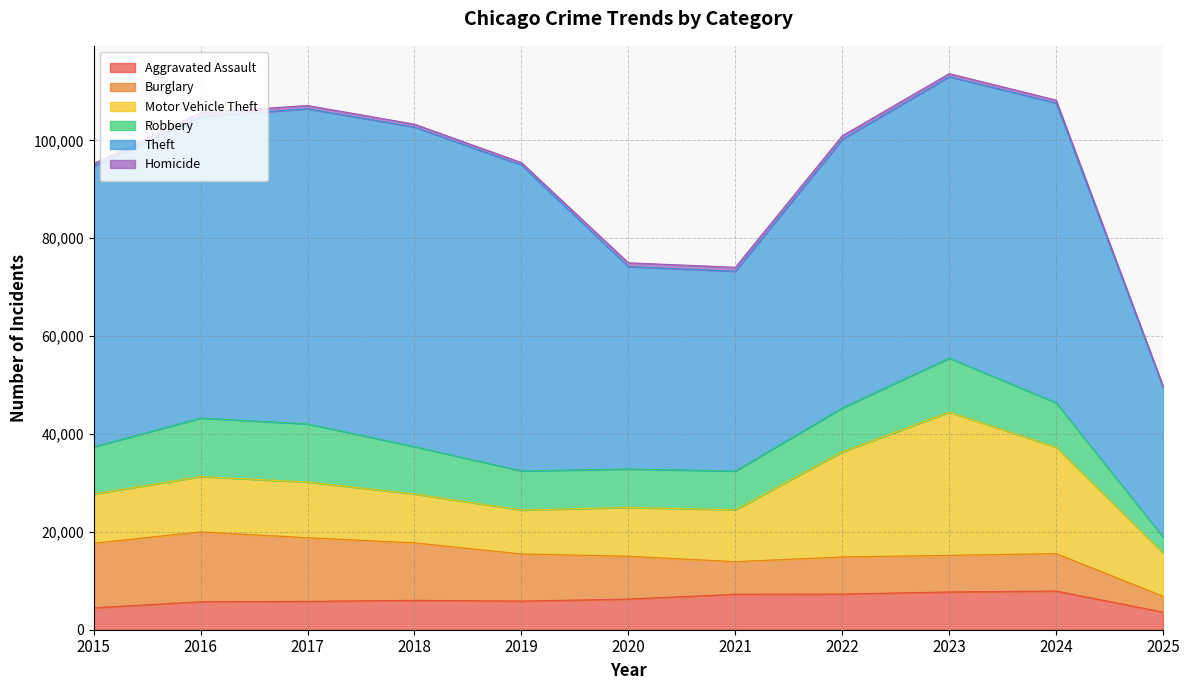

How many values in the Robbery series exceed 9119?

5